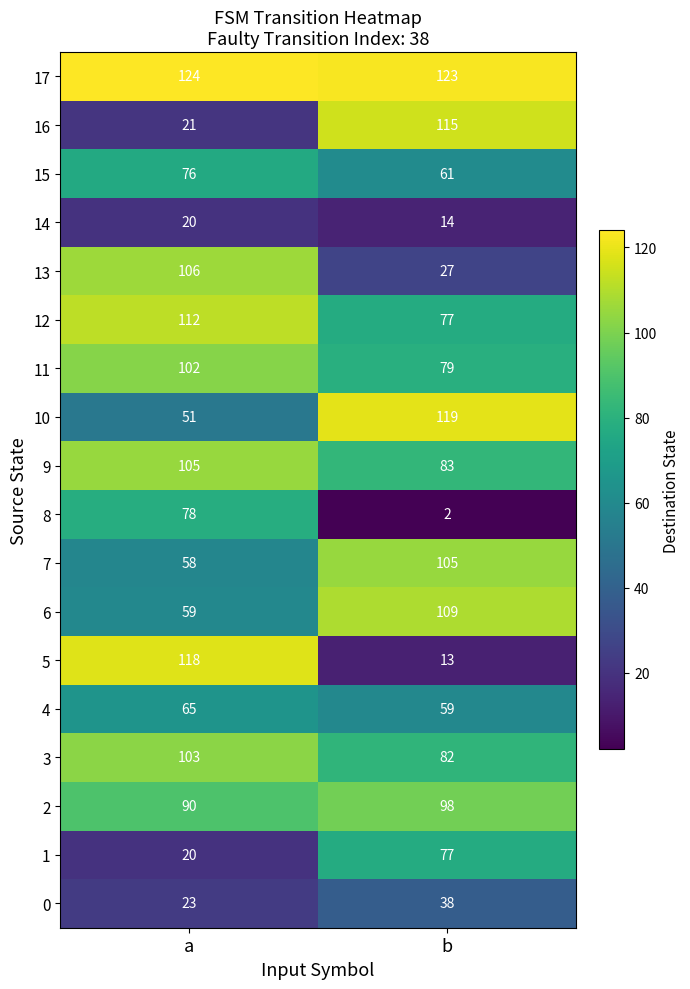

List the labels in order of 1 value, largest first.

b, a